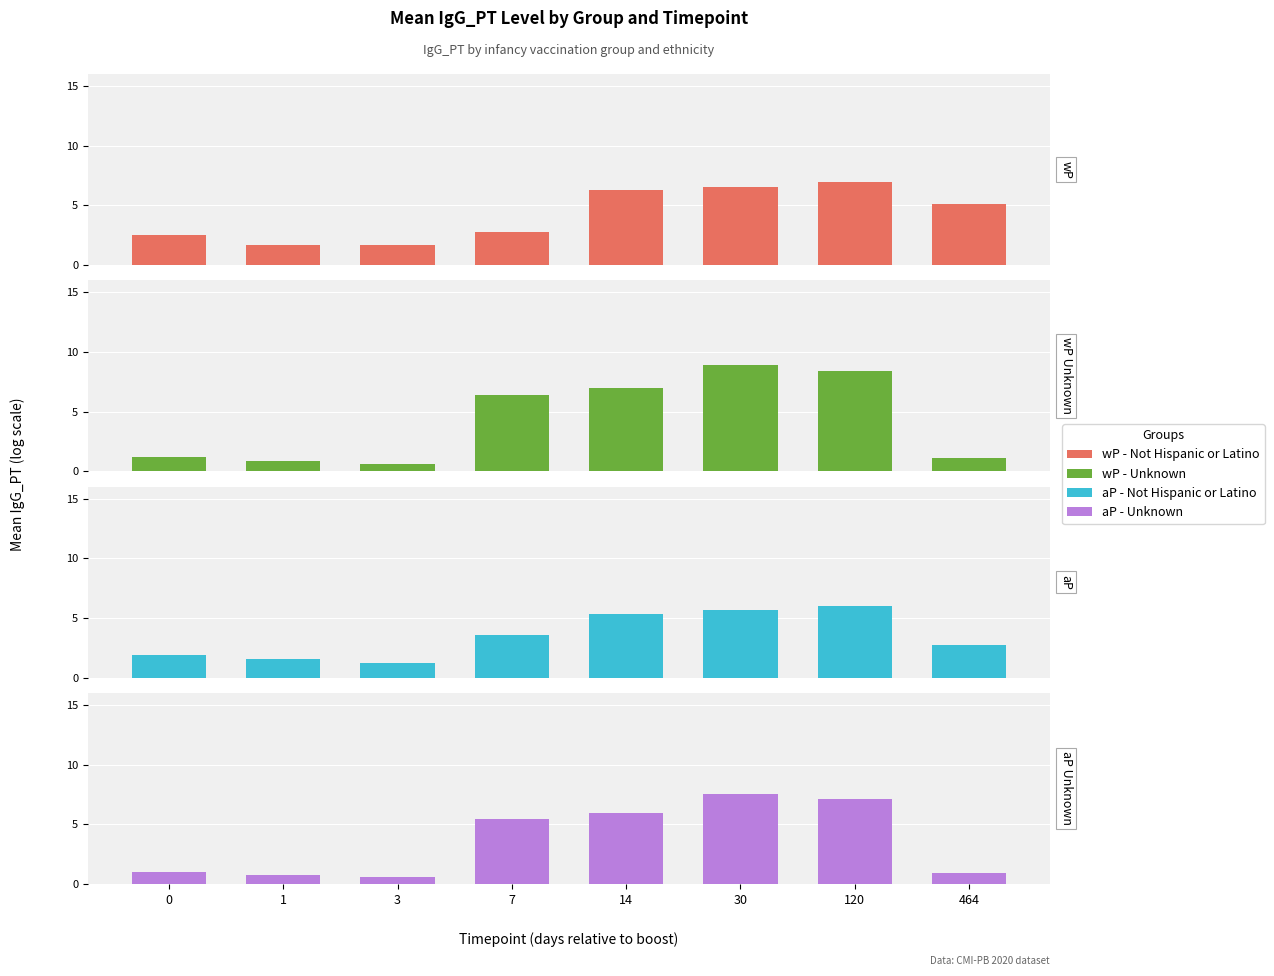

Count the number of data series in this chart.

4